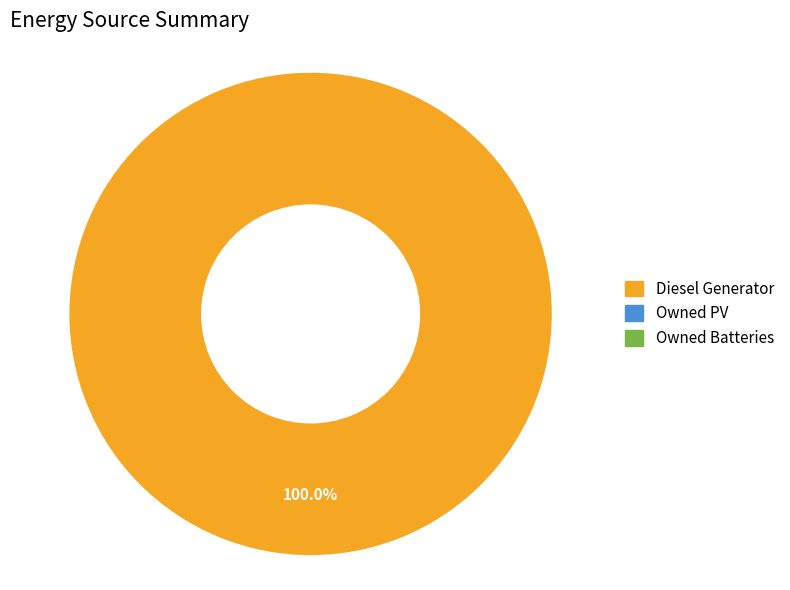

Is there a majority slice in this chart?

Yes